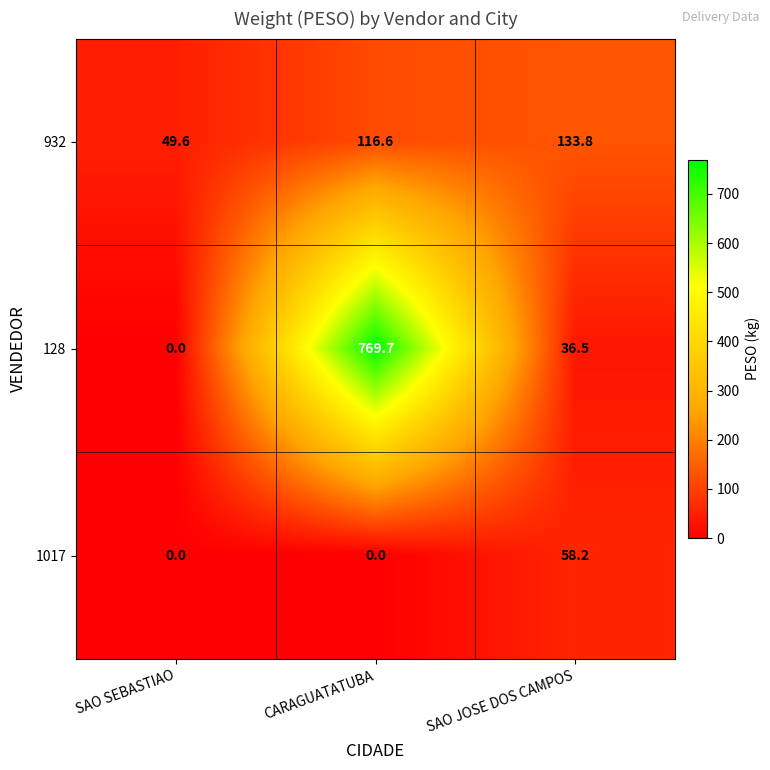

What is the maximum value shown in the chart?

769.7